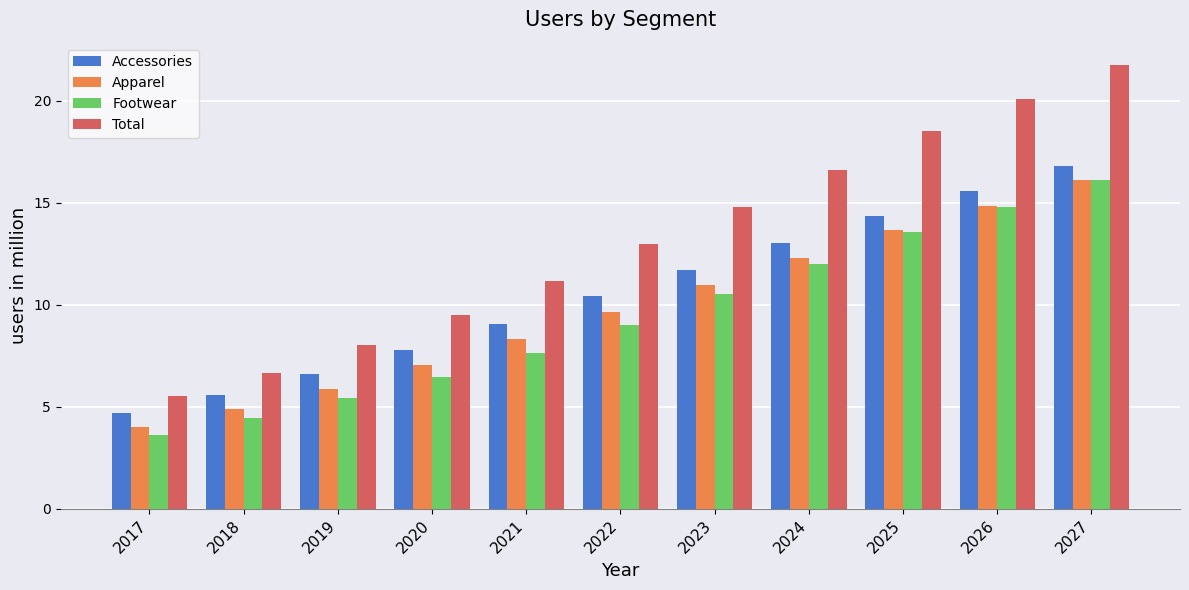

Which series has the widest spread of values?

Total